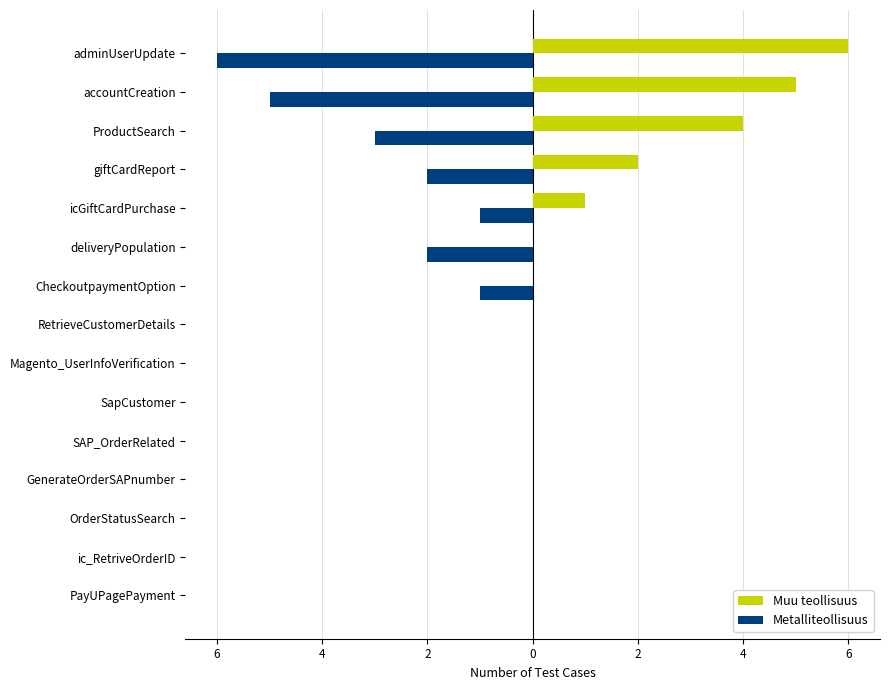

List the series in order of their overall mean, lowest first.

Metalliteollisuus, Muu teollisuus